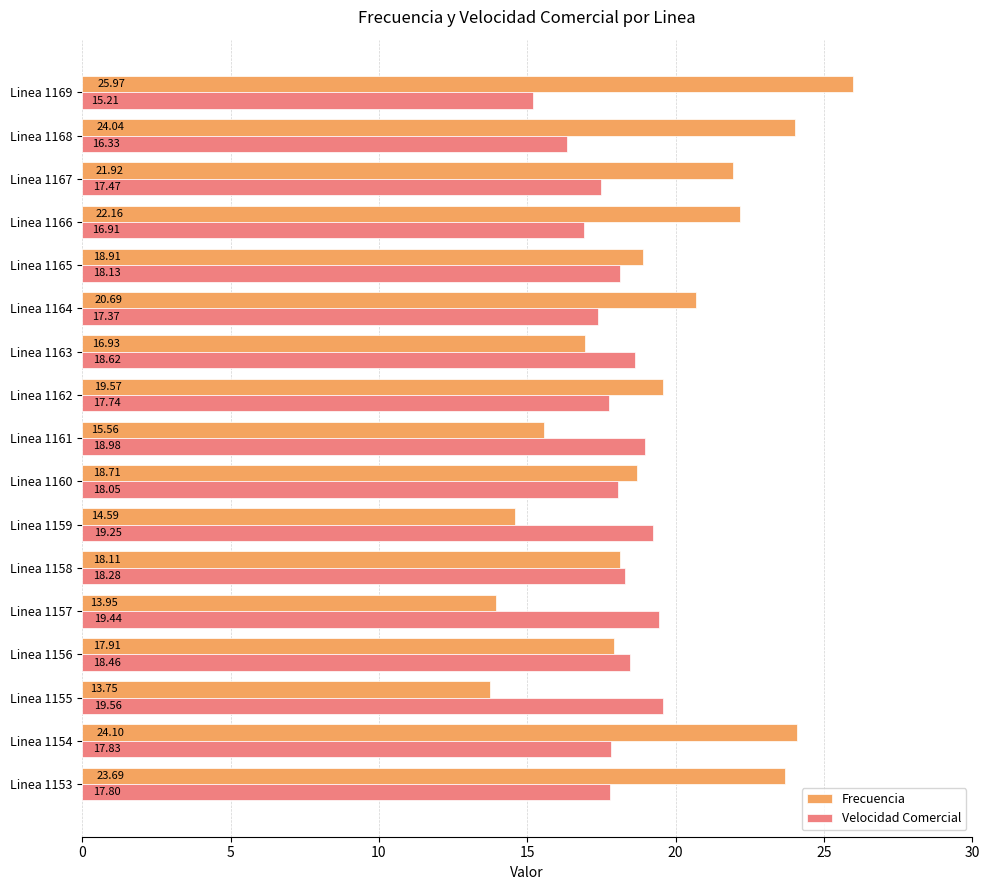

What are all the series names shown in the legend?

Frecuencia, Velocidad Comercial